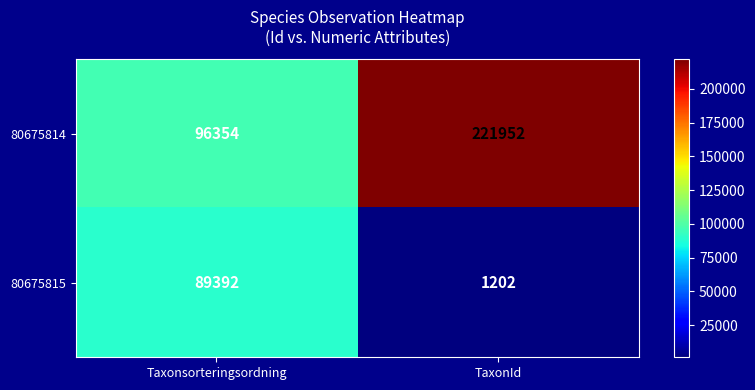

What is the difference between the 80675814 values at Taxonsorteringsordning and TaxonId?

125598